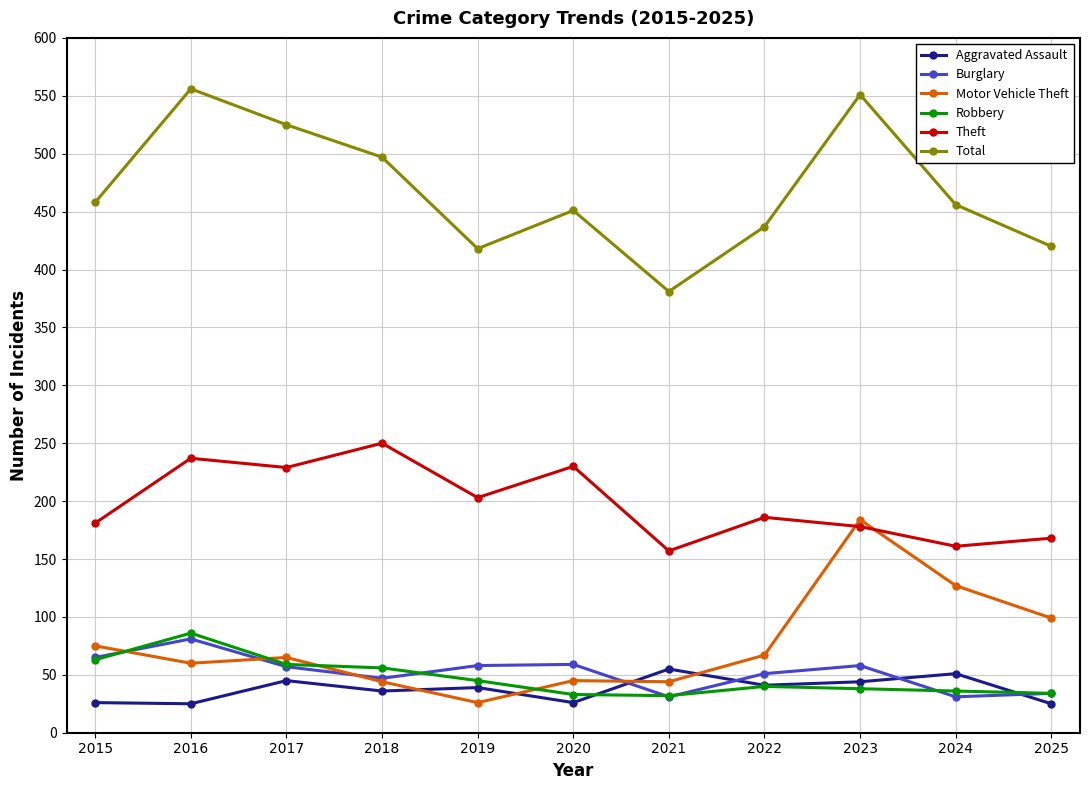

Which series has the widest spread of values?

Total